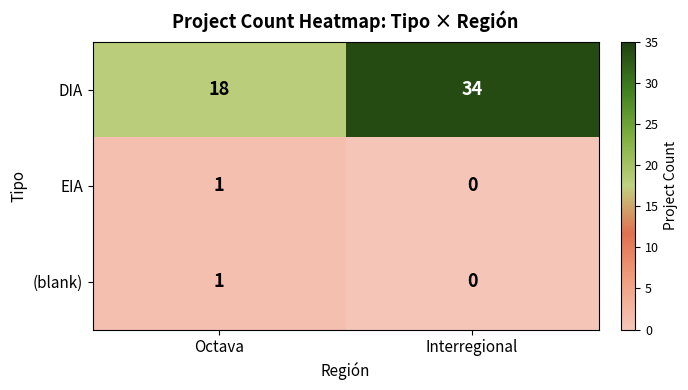

What is the minimum value for DIA?

18